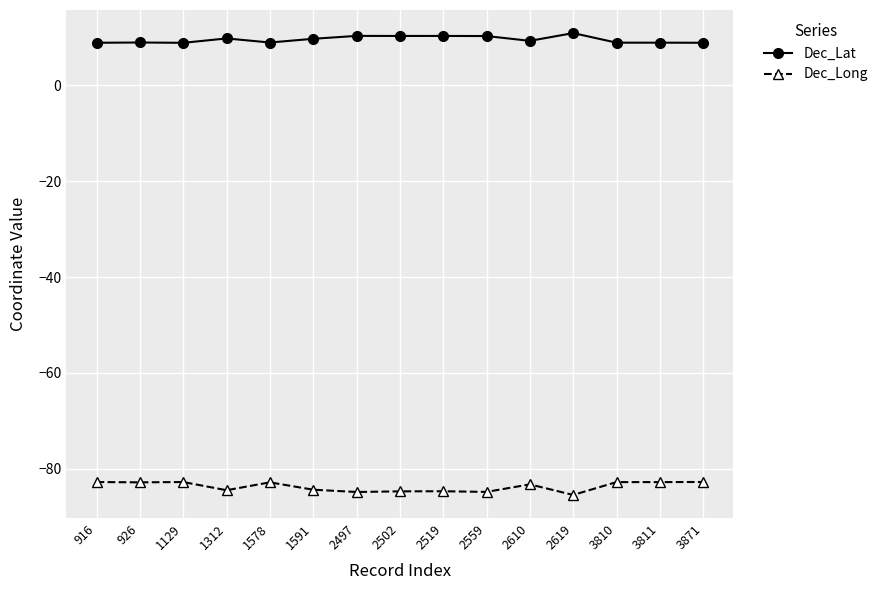

How many lines are shown in the chart?

2